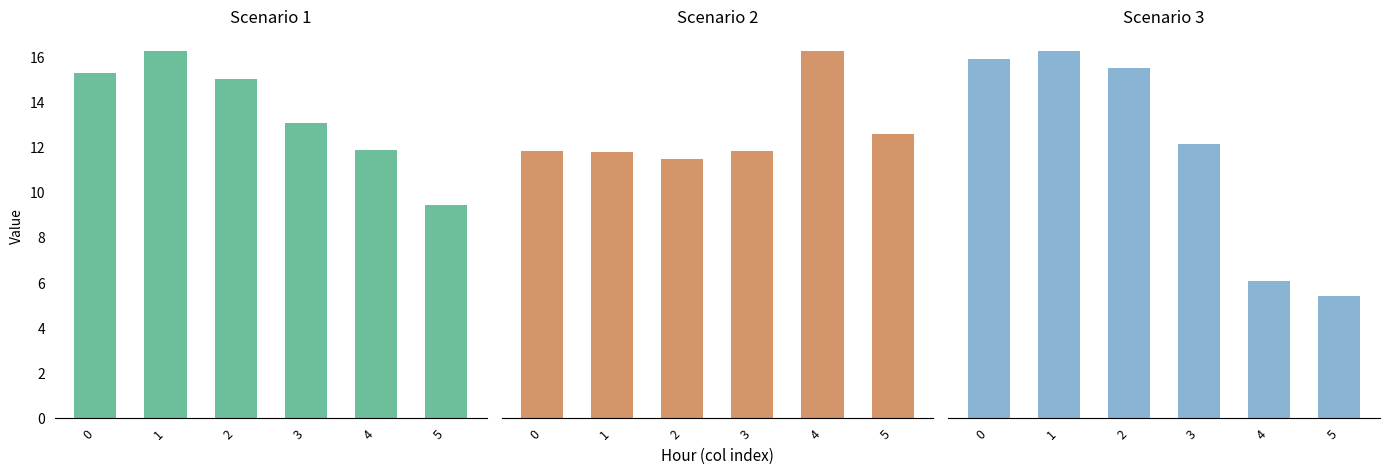

How many groups of bars are there?

6